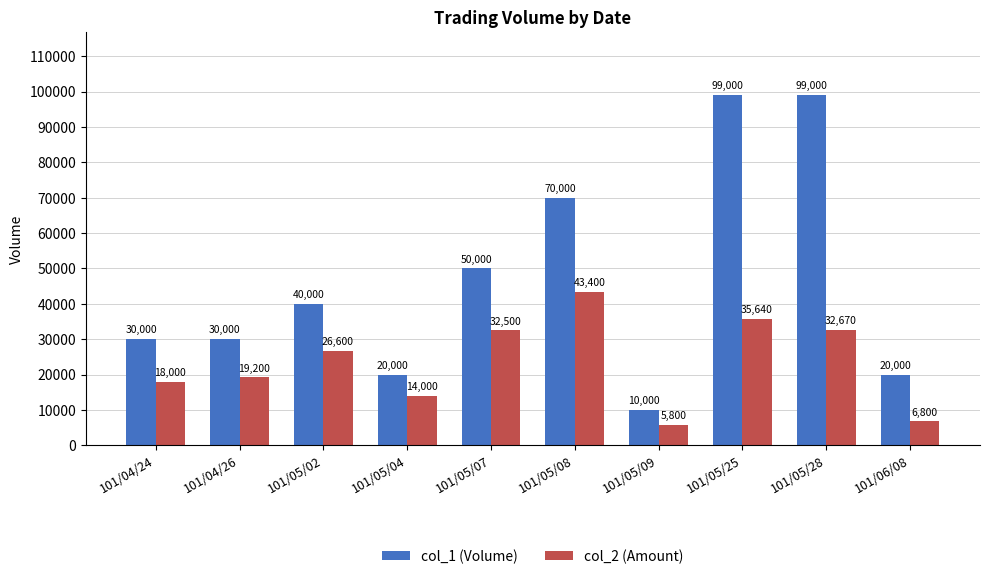

The value of col_1 (Volume) at 101/06/08 is 13990. True or false?

False